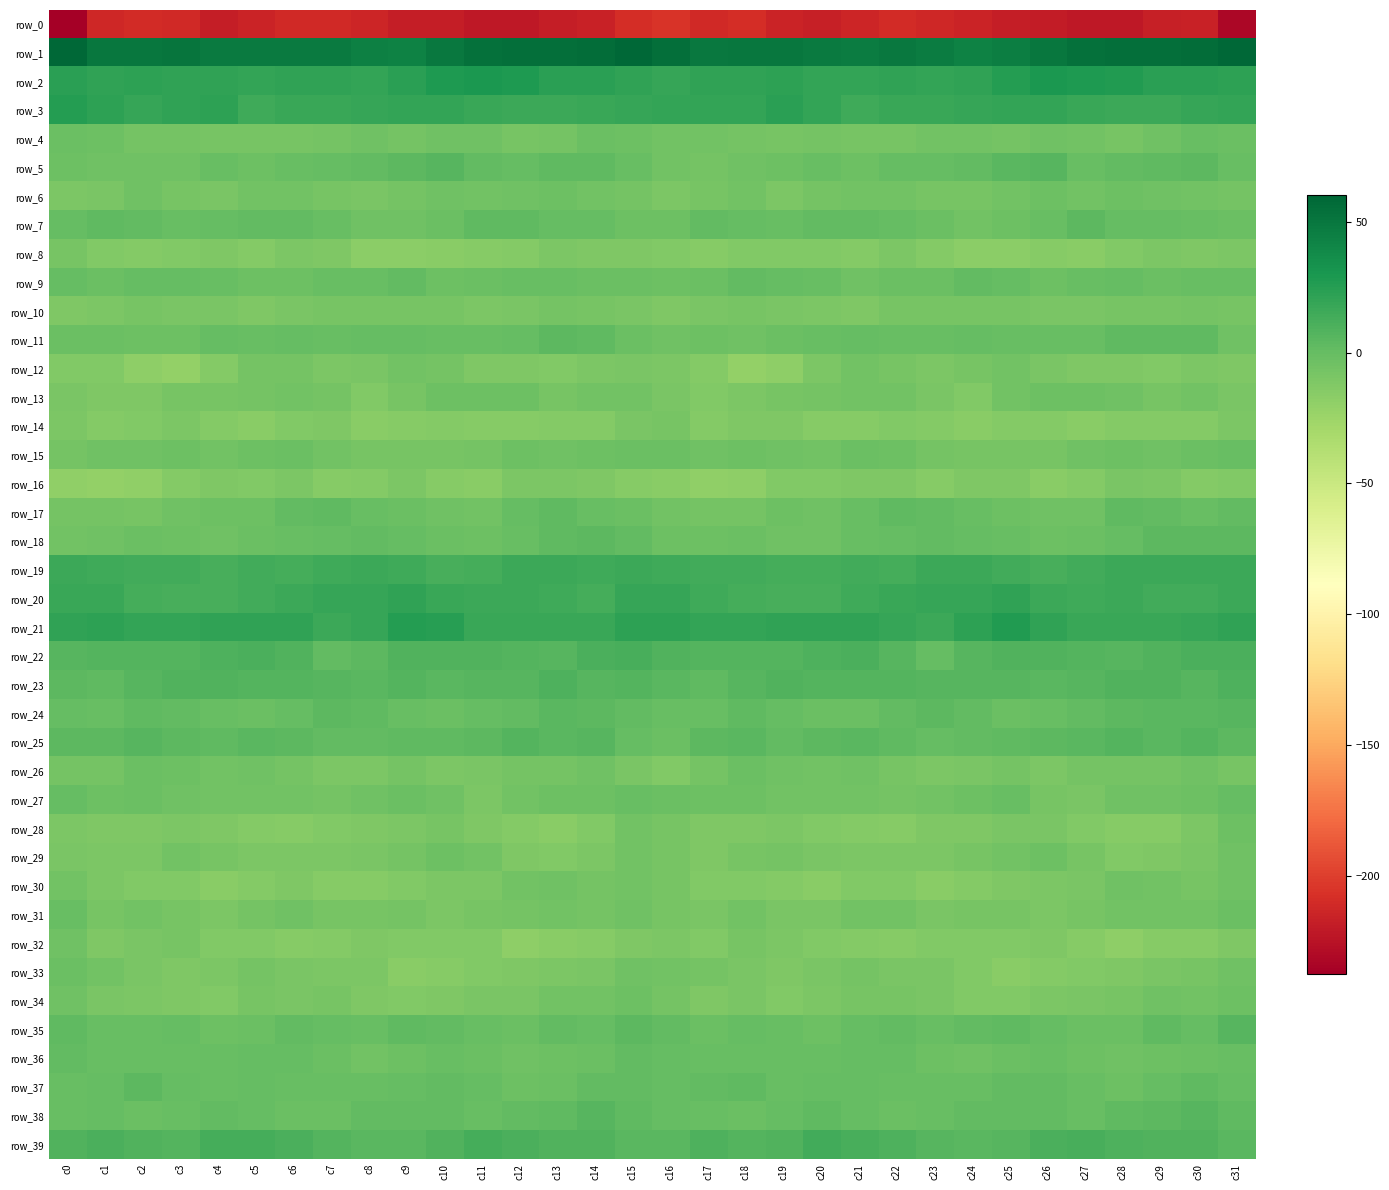

What is the difference between the second highest and second lowest values in the row_11 series?

7.2